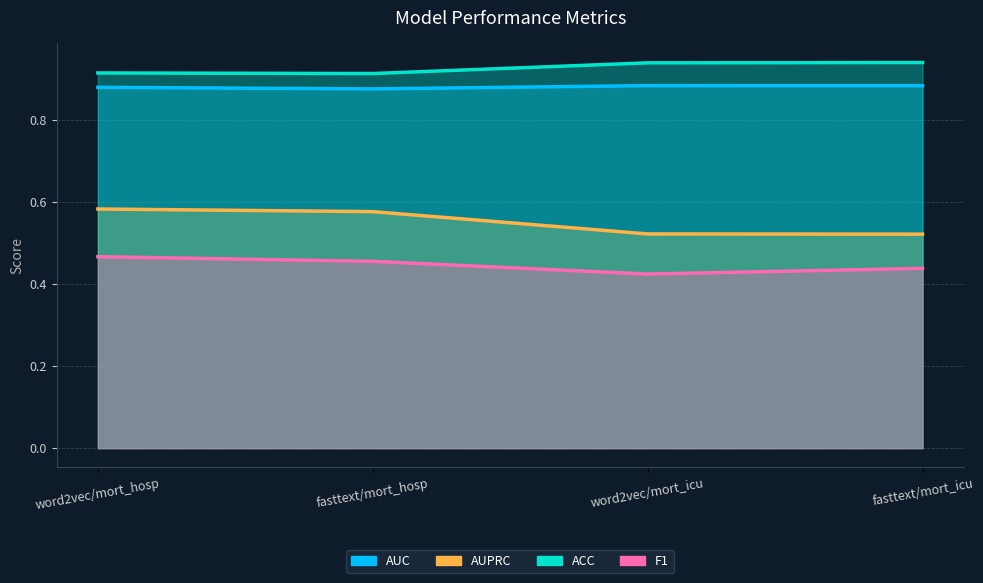

What is the minimum value shown in the chart?

0.4